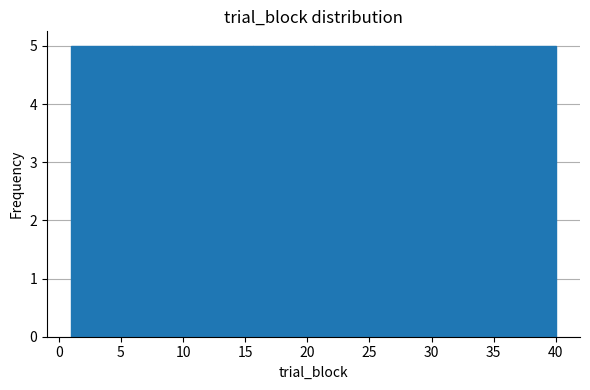

Reading left to right, transcribe this chart: for each bar, give the range it covers on the x-axis and its height. Neither the bar edges nor the heights are printed on the chart, so give them approximately, as read against the axes.

1.0 to 6.0: 5
6.0 to 11.0: 5
11.0 to 15.5: 5
15.5 to 20.5: 5
20.5 to 25.5: 5
25.5 to 30.5: 5
30.5 to 35.0: 5
35.0 to 40.0: 5